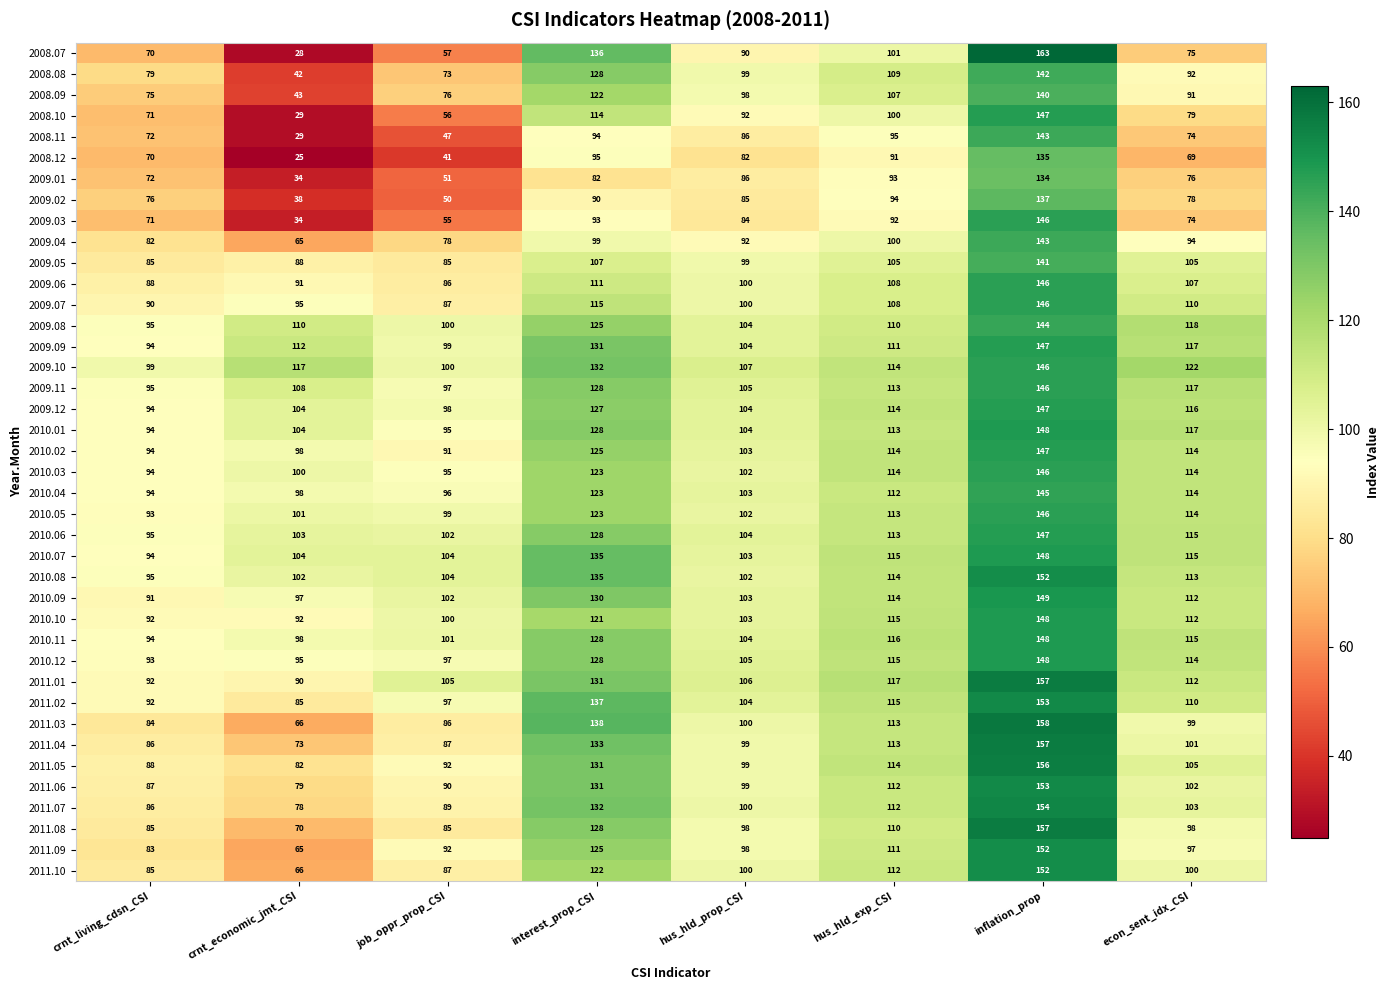

Which series has the widest spread of values?

2008.07